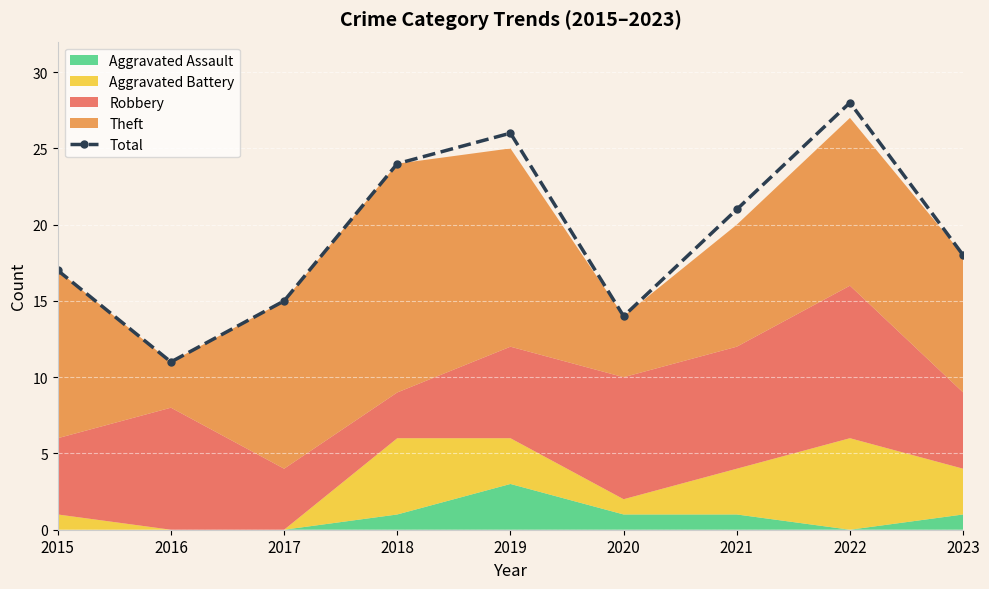

Between 2017 and 2019, which is larger?

2019